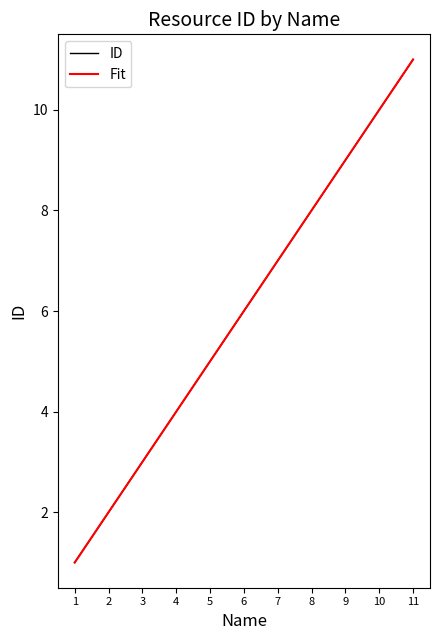

Which has a higher value, 10 or 4?

10